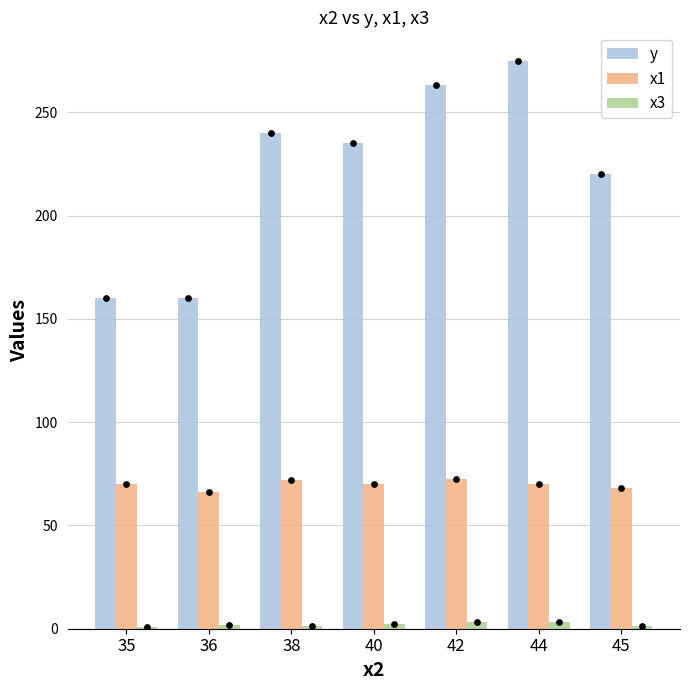

Which series contains the lowest Y value?

x3